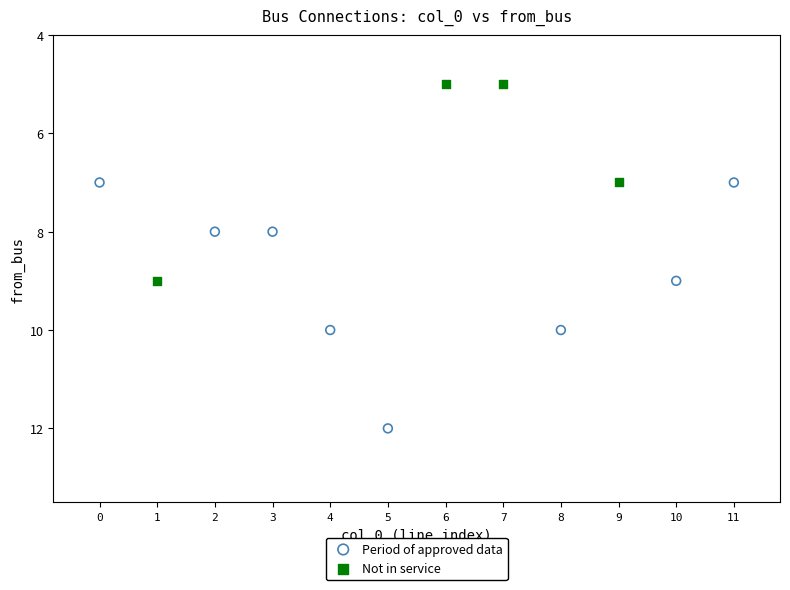

Which series has the largest Y range (max minus min)?

Period of approved data